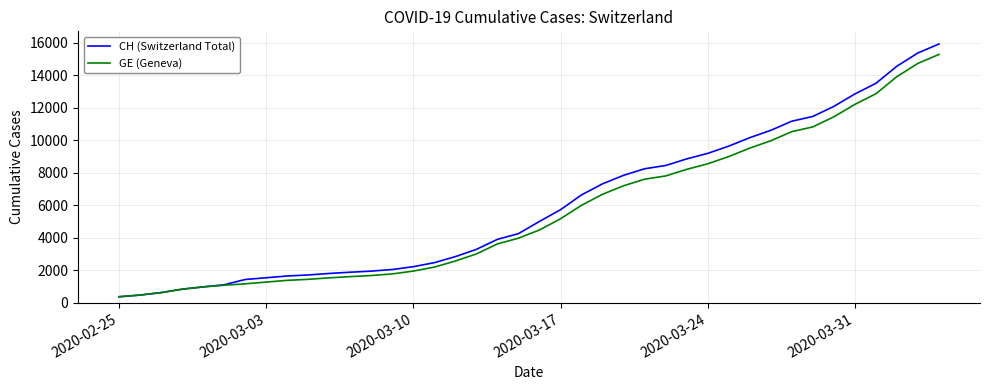

What is the highest value of the CH (Switzerland Total) series?

15926